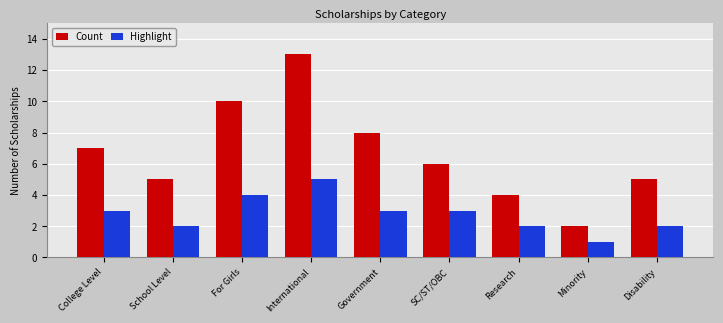

At which category does the chart reach its peak across all series?

International